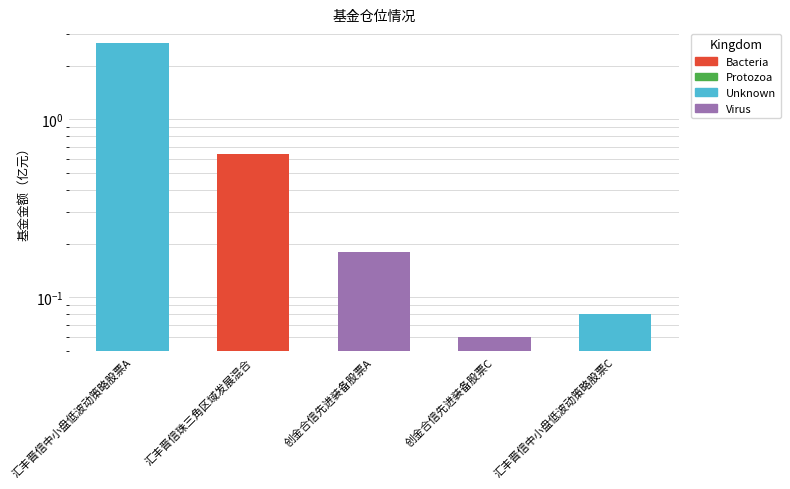

List the labels in order of value, largest first.

汇丰晋信中小盘低波动策略股票A, 汇丰晋信珠三角区域发展混合, 创金合信先进装备股票A, 汇丰晋信中小盘低波动策略股票C, 创金合信先进装备股票C